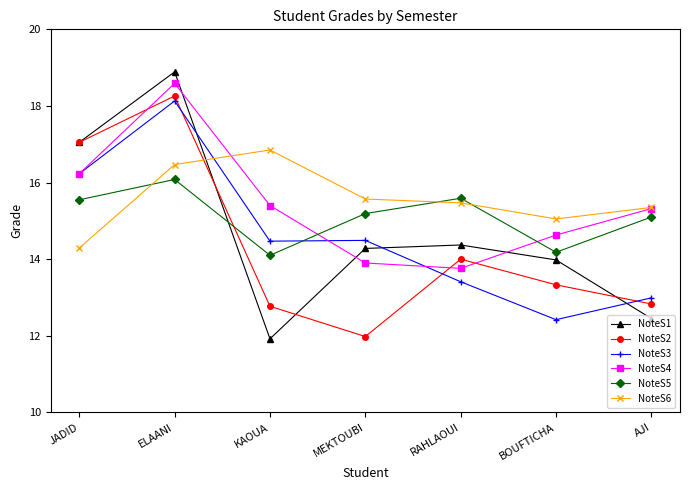

What is the spread (max minus min) of values at ELAANI?

2.8